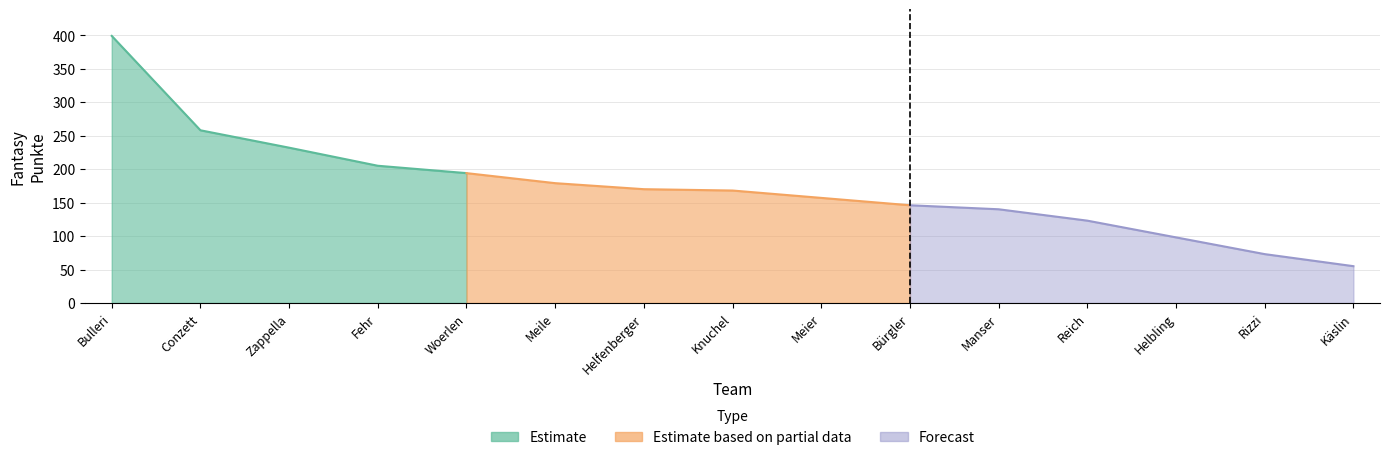

What is the difference between the maximum and minimum values?

344